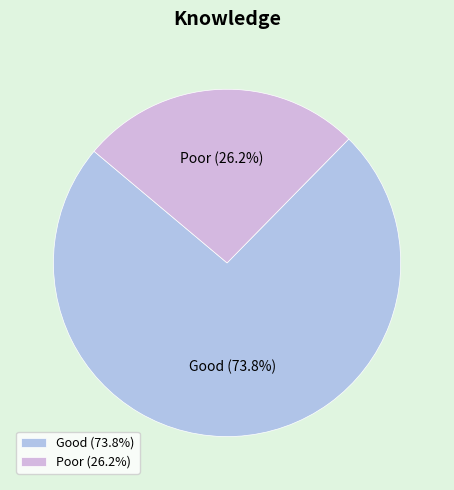

To the nearest percent, what is the combined percentage of Good and Poor?

100%